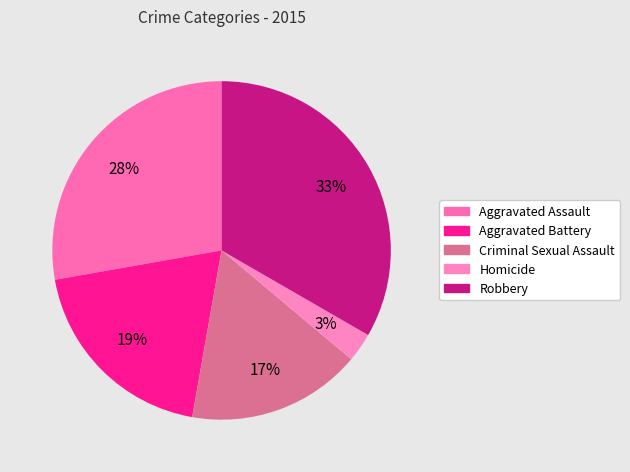

To the nearest percent, what is the average slice percentage?

20%